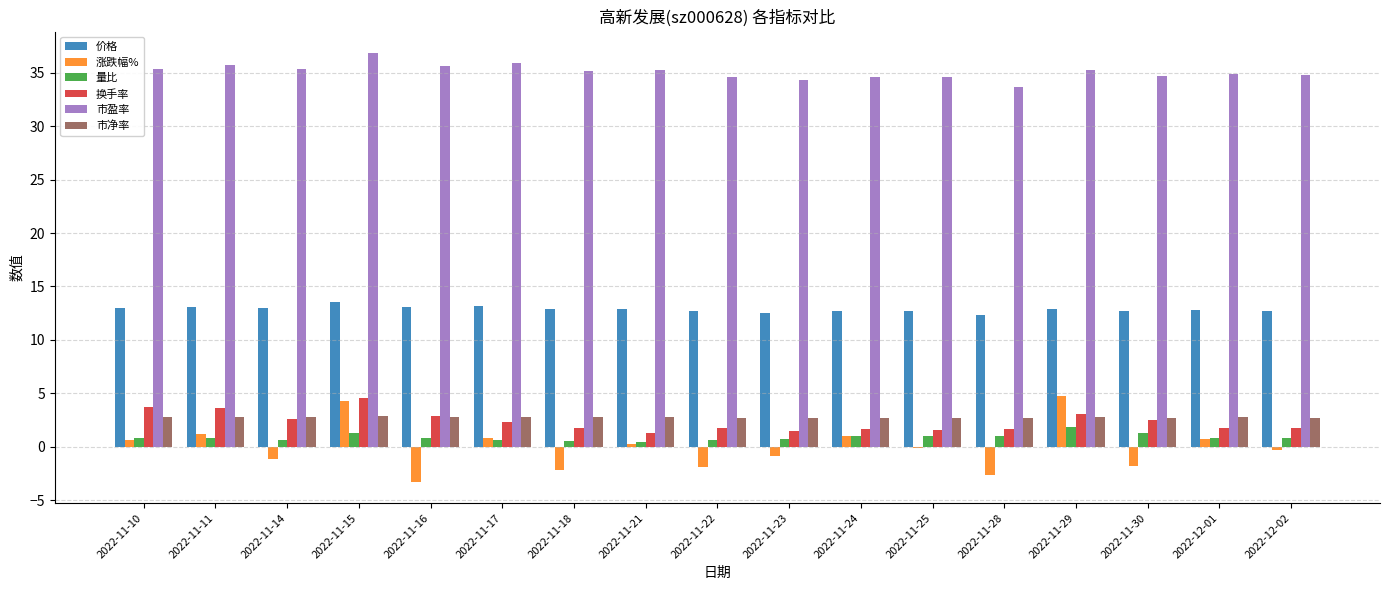

At which label does 涨跌幅% first exceed 0?

2022-11-10